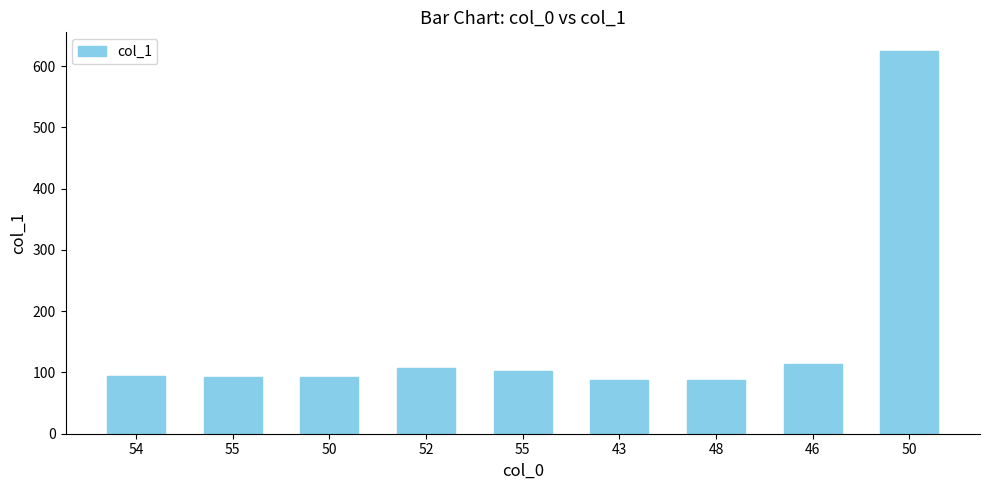

Which has a higher value, 55 or 55?

55